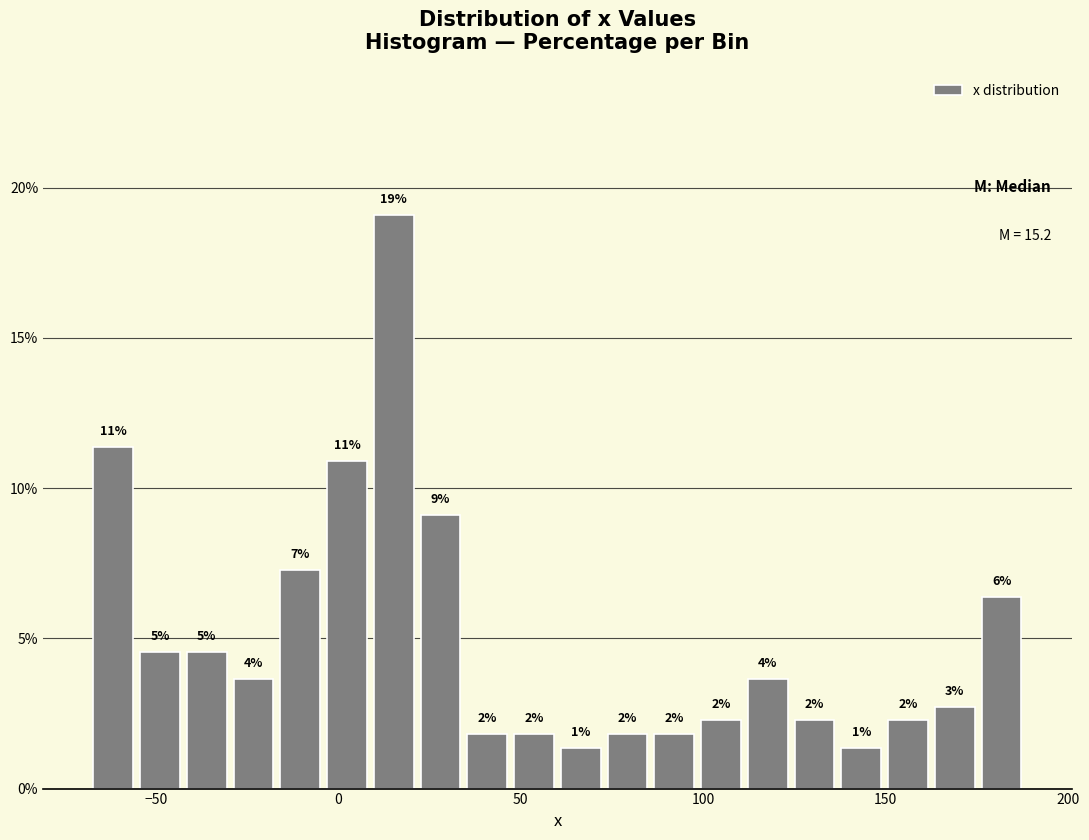

Read against the x-axis, roughly where is the centre of the tallest bar?

15